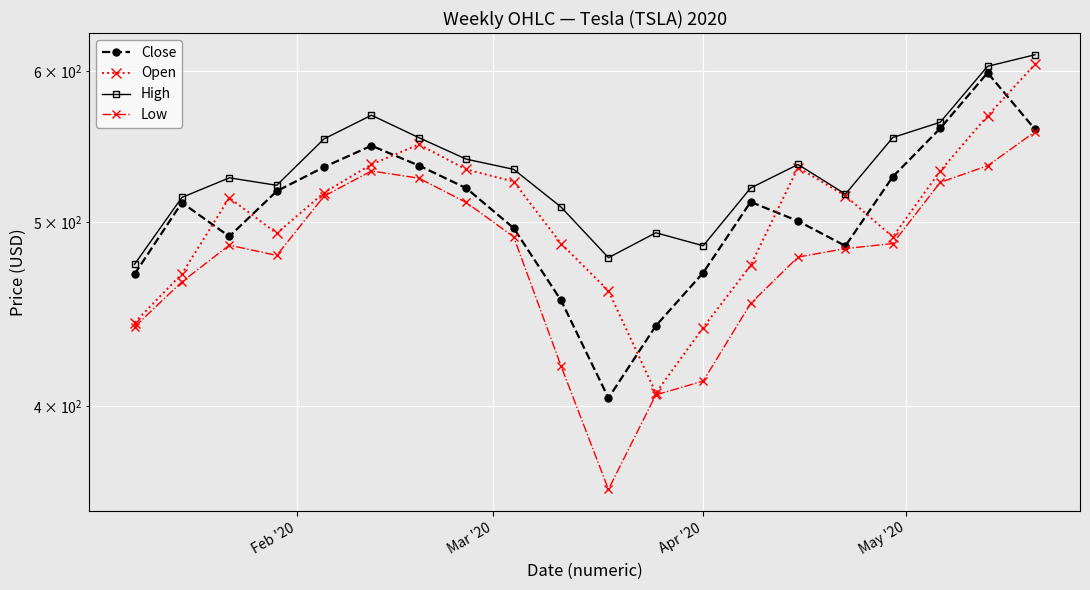

Is the value of Open at Mar '20 greater than the value of High at 5?

No